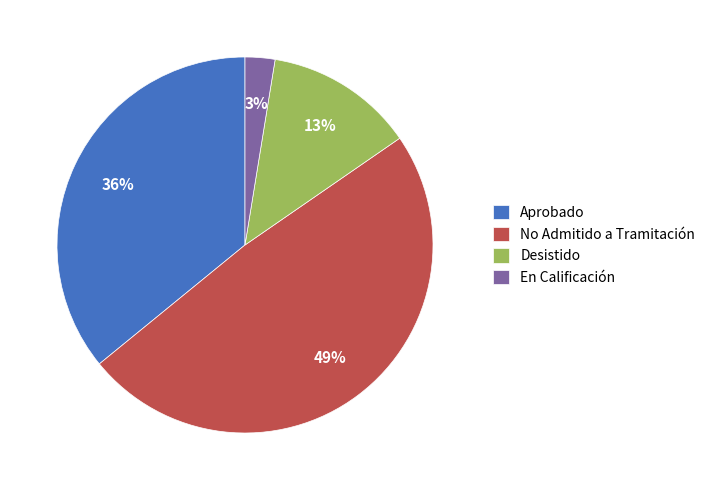

To the nearest percent, what is the average slice percentage?

25%